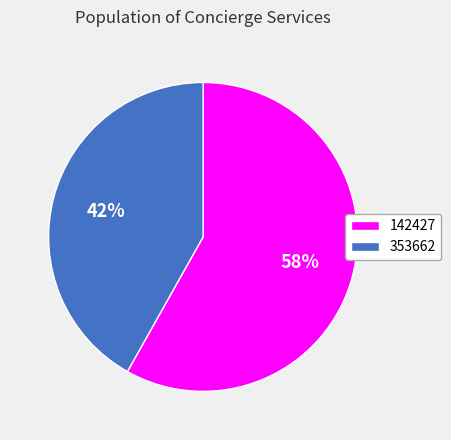

Between 353662 and 142427, which is larger?

142427